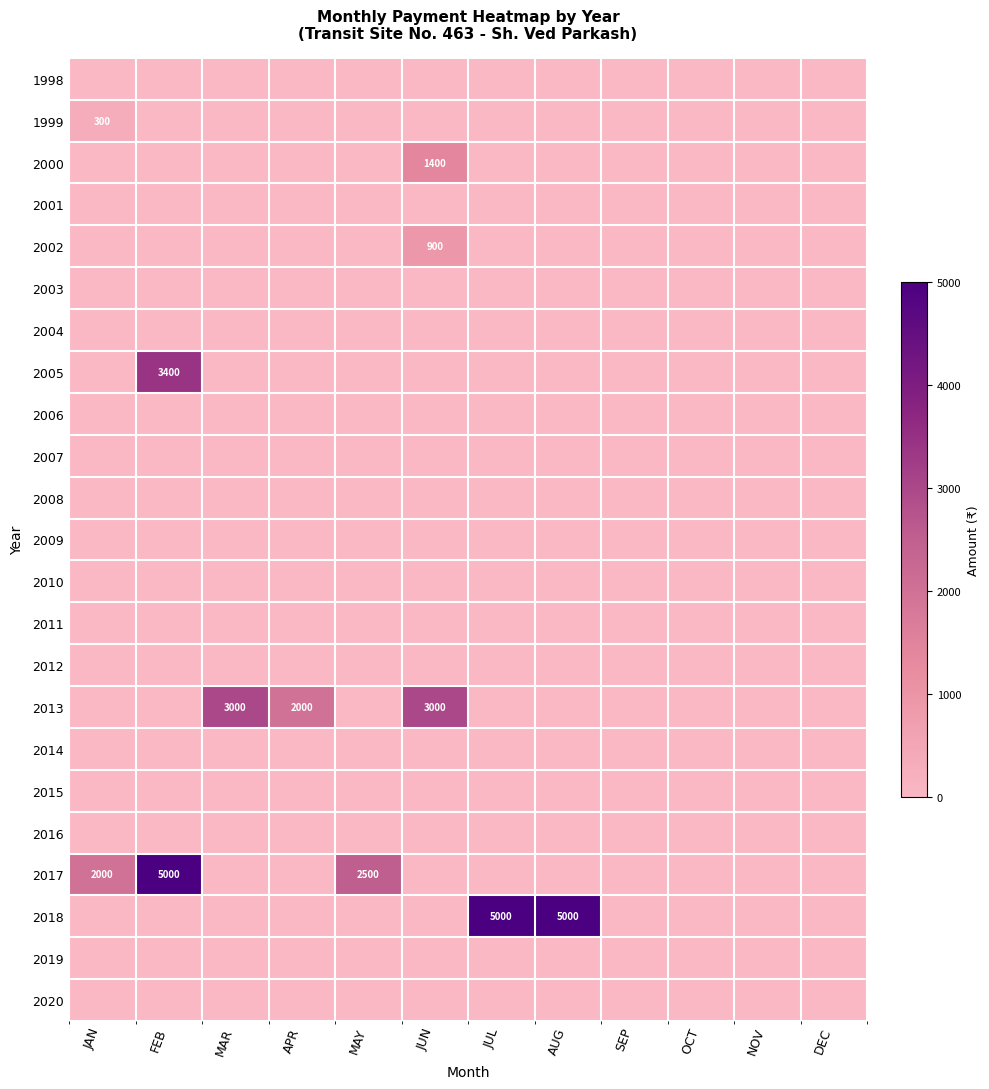

The 2017 series shows 5000 at FEB. True or false?

True